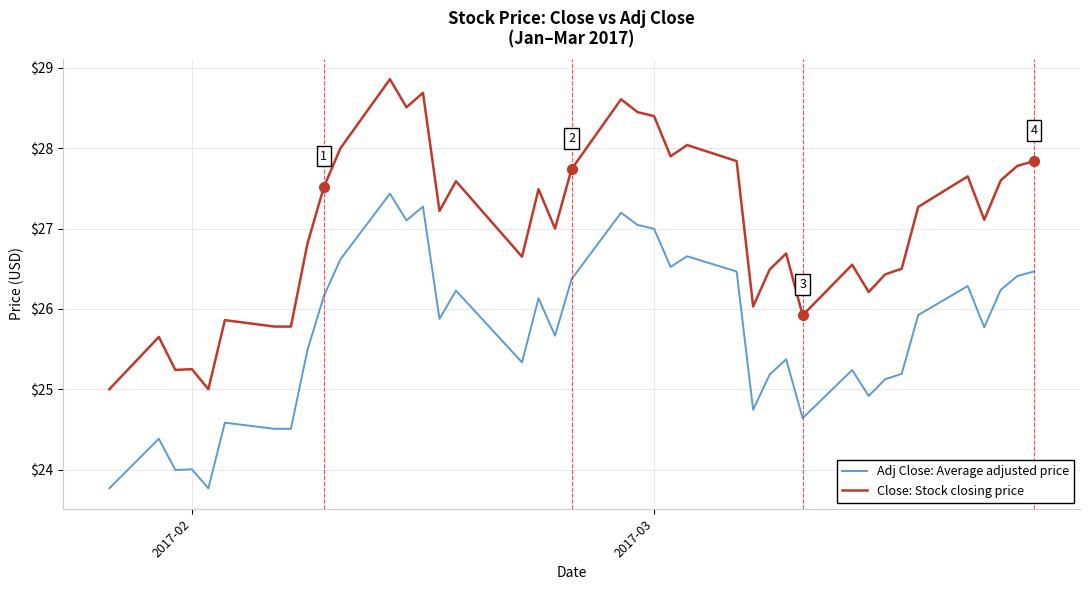

True or false: Close: Stock closing price and Adj Close: Average adjusted price cross at least once.

False